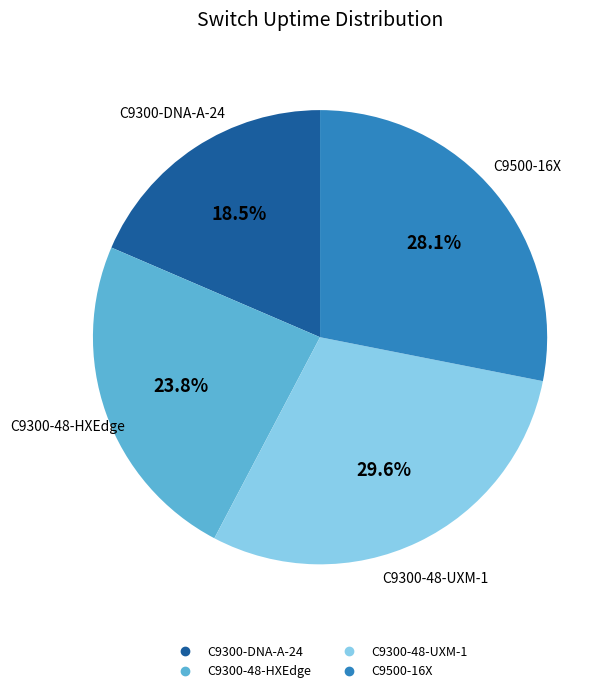

How many slices are in this pie chart?

4